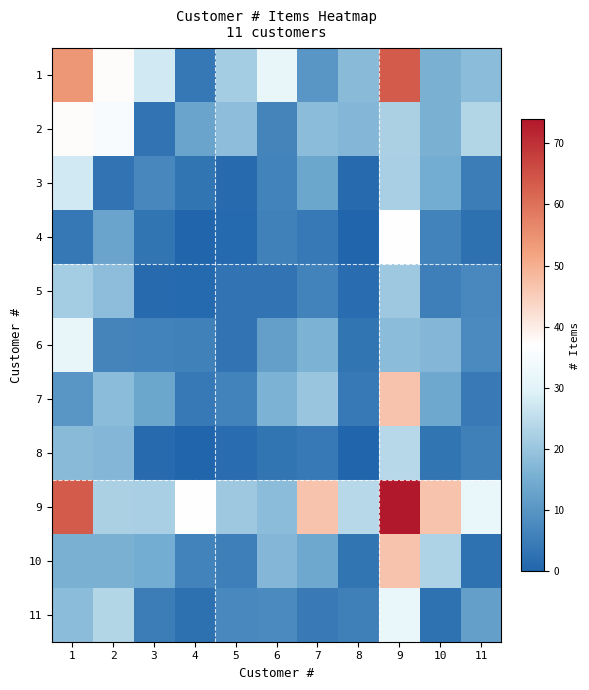

Reading left to right, extract all data points from this chart.

1: 1=54.0	2=37.4	3=27.7	4=3.8	5=21.6	6=31.6	7=10.3	8=17.7	9=63.3	10=15.9	11=18.0
2: 1=37.4	2=35.0	3=3.0	4=13.2	5=18.2	6=6.6	7=18.1	8=17.3	9=22.5	10=15.8	11=23.5
3: 1=27.7	2=3.0	3=7.0	4=3.4	5=1.4	6=6.2	7=13.4	8=1.4	9=22.0	10=15.0	11=5.1
4: 1=3.8	2=13.2	3=3.4	4=0.0	5=1.0	6=5.9	7=4.1	8=0.0	9=37.0	10=6.2	11=2.5
5: 1=21.6	2=18.2	3=1.4	4=1.0	5=3.0	6=3.1	7=6.3	8=1.5	9=20.7	10=5.5	11=7.4
6: 1=31.6	2=6.6	3=6.2	4=5.9	5=3.1	6=12.0	7=16.0	8=3.2	9=18.1	10=17.3	11=7.8
7: 1=10.3	2=18.1	3=13.4	4=4.1	5=6.3	6=16.0	7=20.0	8=4.2	9=46.6	10=14.0	11=4.6
8: 1=17.7	2=17.3	3=1.4	4=0.0	5=1.5	6=3.2	7=4.2	8=0.0	9=24.1	10=3.3	11=5.8
9: 1=63.3	2=22.5	3=22.0	4=37.0	5=20.7	6=18.1	7=46.6	8=24.1	9=74.0	10=46.6	11=32.3
10: 1=15.9	2=15.8	3=15.0	4=6.2	5=5.5	6=17.3	7=14.0	8=3.3	9=46.6	10=23.0	11=2.6
11: 1=18.0	2=23.5	3=5.1	4=2.5	5=7.4	6=7.8	7=4.6	8=5.8	9=32.3	10=2.6	11=12.0